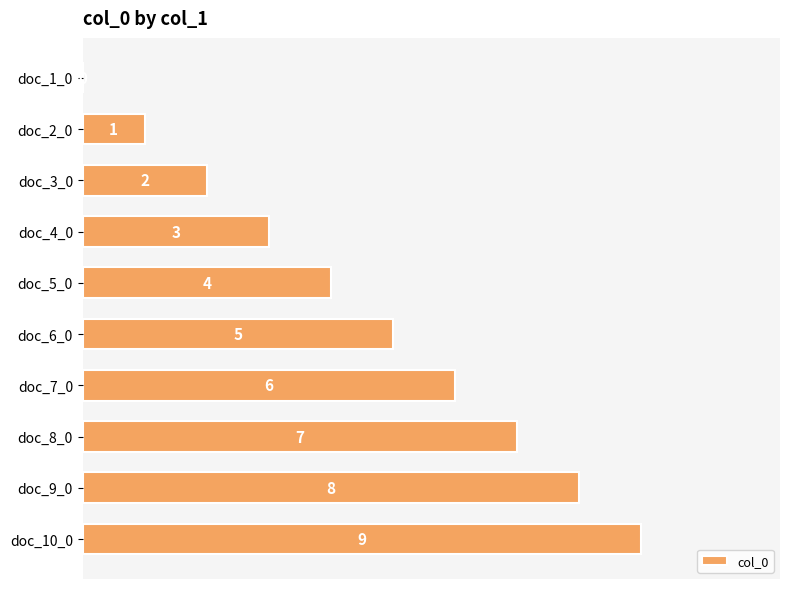

The value at doc_8_0 is 5. True or false?

False